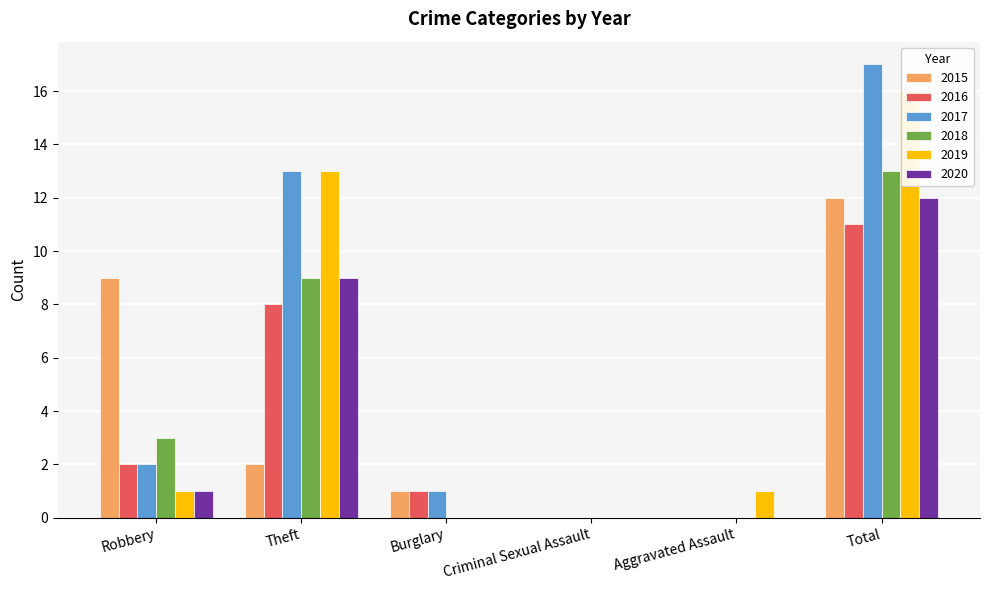

Does the chart contain stacked bars?

No